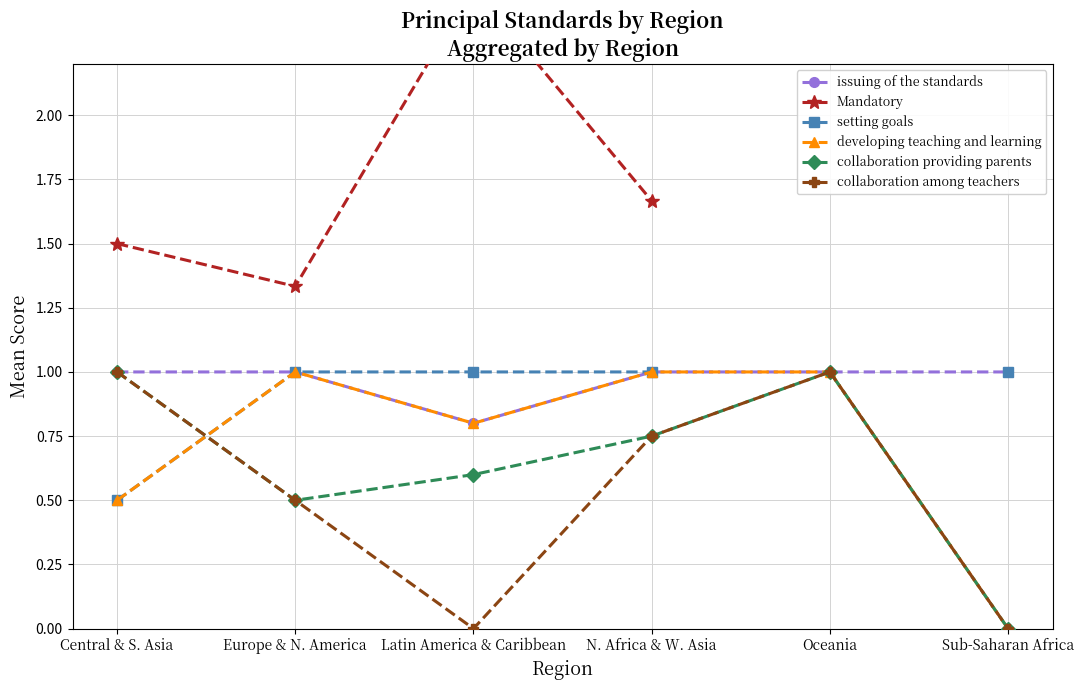

In Mandatory, how many points are higher than both neighbors (excluding endpoints)?

1